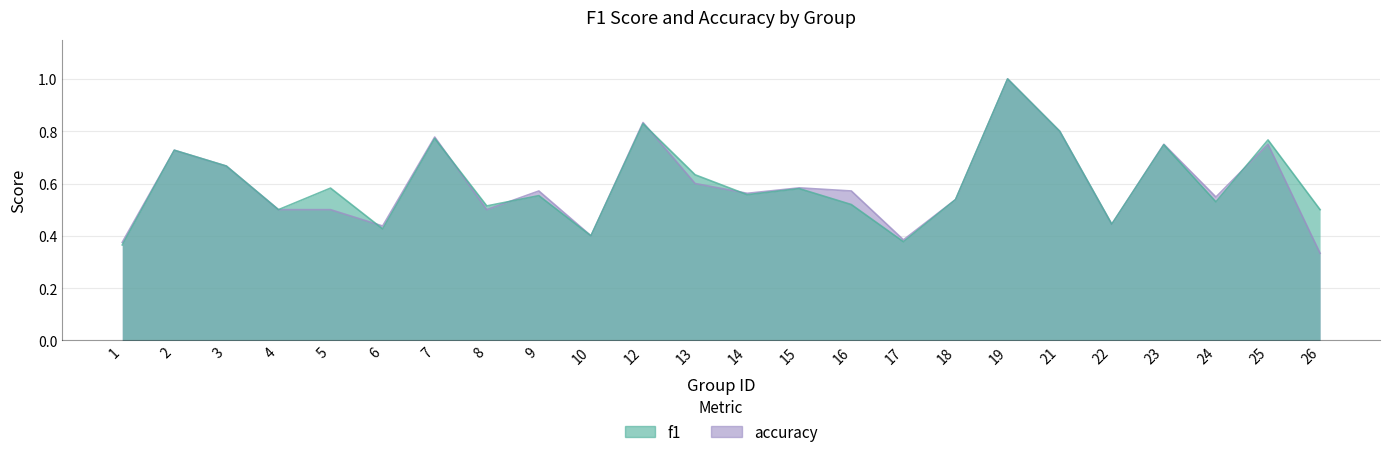

True or false: f1 has a value of 0.4 at 1.

True